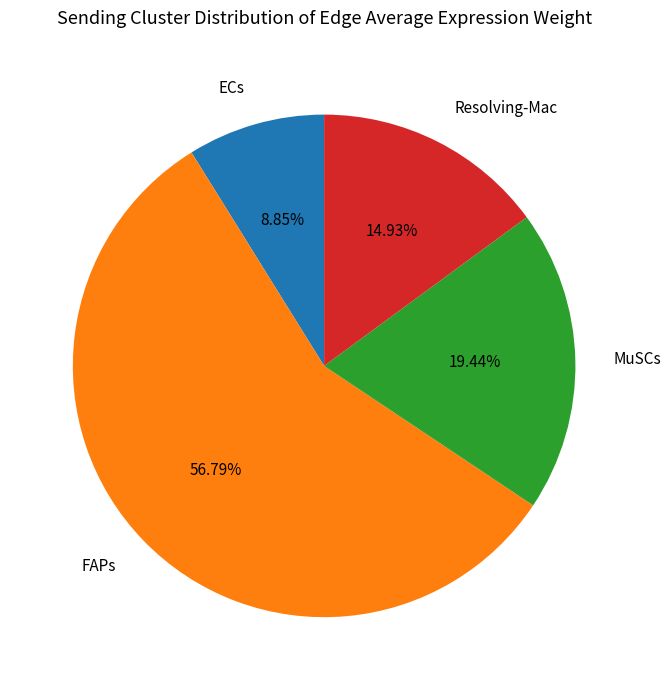

True or false: ECs accounts for 9% of the total.

True